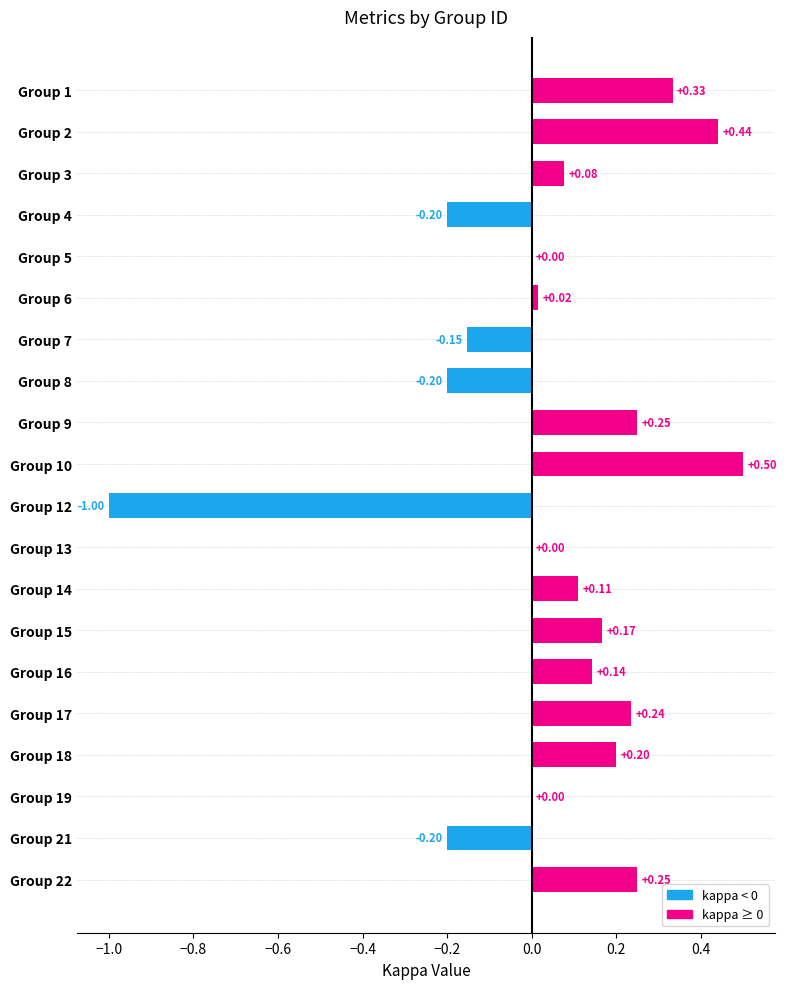

Which has a higher value, Group 22 or Group 12?

Group 22